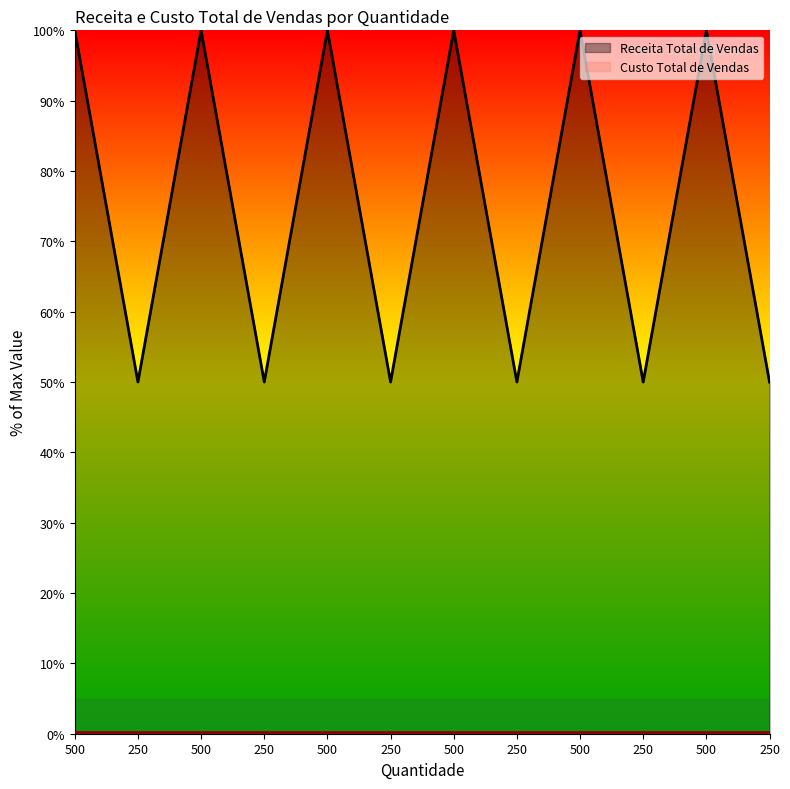

Does the chart display data point markers on the line(s)?

No